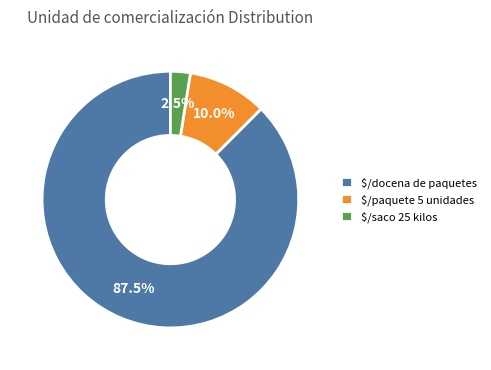

Is there a majority slice in this chart?

Yes